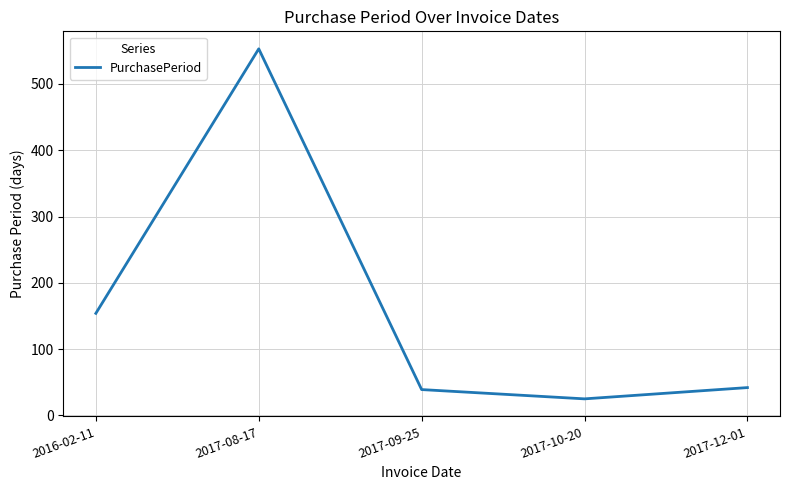

What value does the data have at 2017-09-25?

39